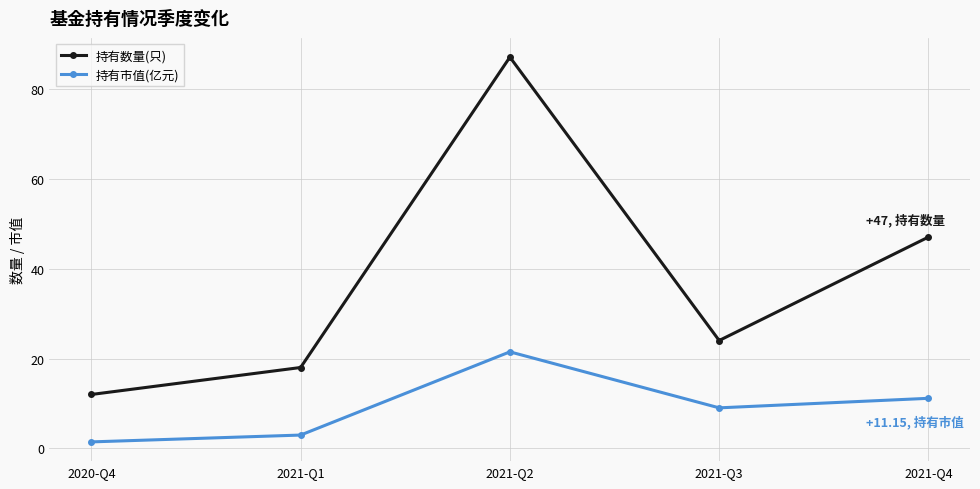

Reading left to right, what are all the values shown in this chart?

持有数量(只): 2020-Q4=12.0	2021-Q1=18.0	2021-Q2=87.0	2021-Q3=24.0	2021-Q4=47.0
持有市值(亿元): 2020-Q4=1.5	2021-Q1=3.0	2021-Q2=21.5	2021-Q3=9.0	2021-Q4=11.2